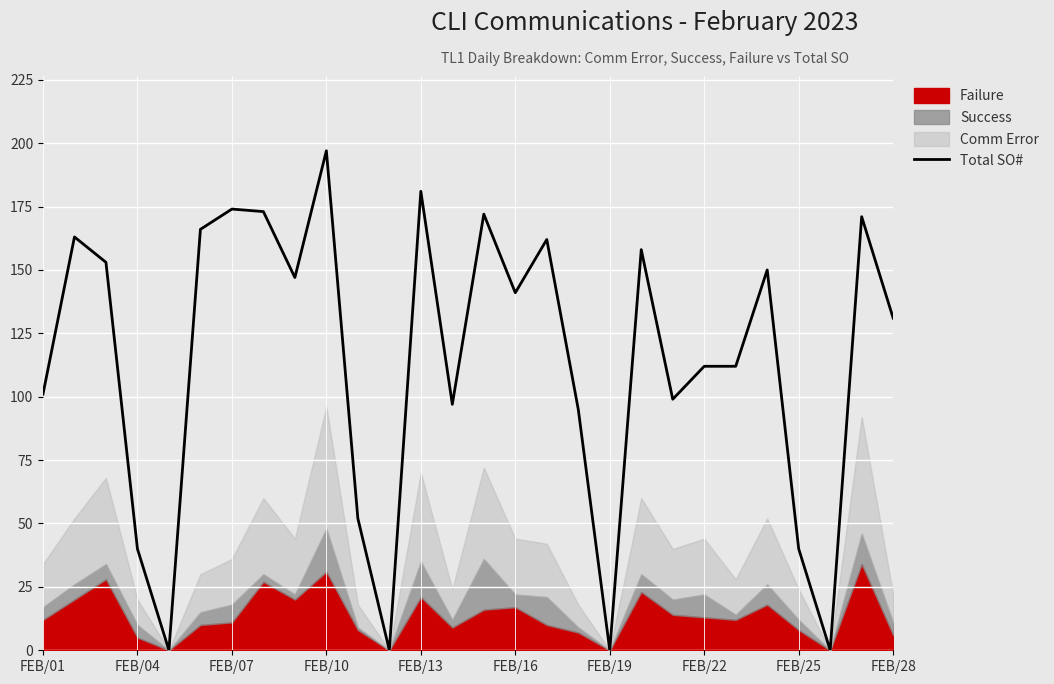

Which category has the highest value in the Total SO# series?

FEB/10